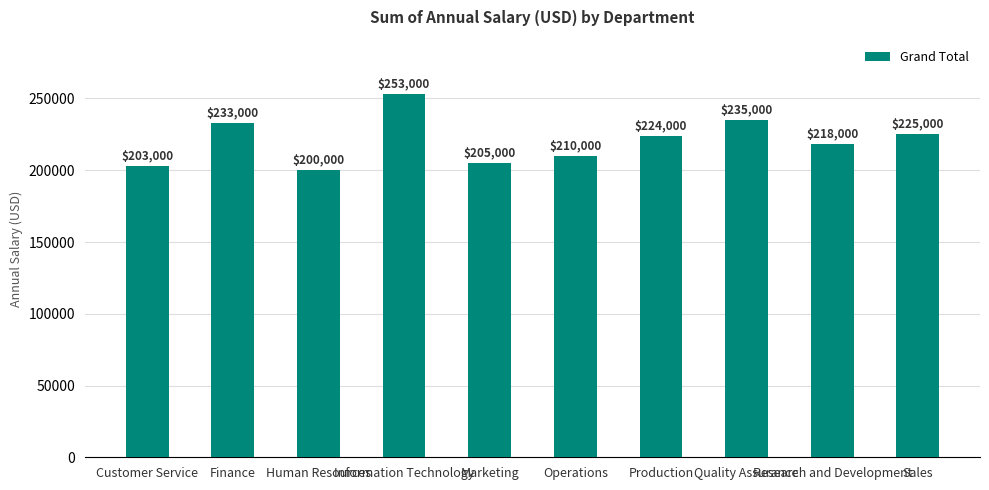

List the labels in order of value, largest first.

Information Technology, Quality Assurance, Finance, Sales, Production, Research and Development, Operations, Marketing, Customer Service, Human Resources